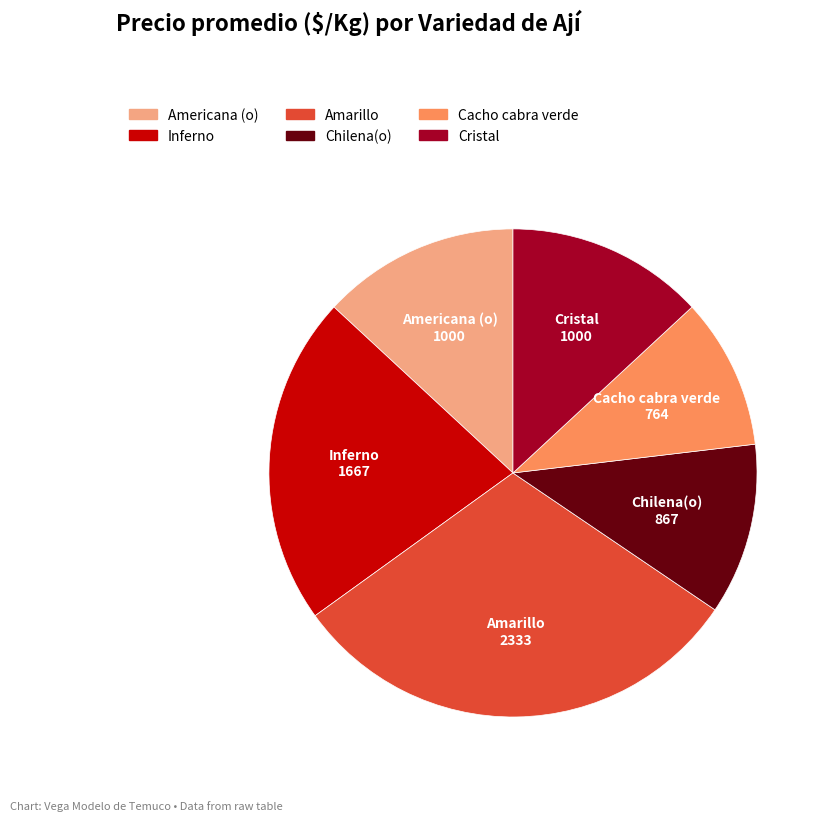

Count the number of slices in the pie.

6